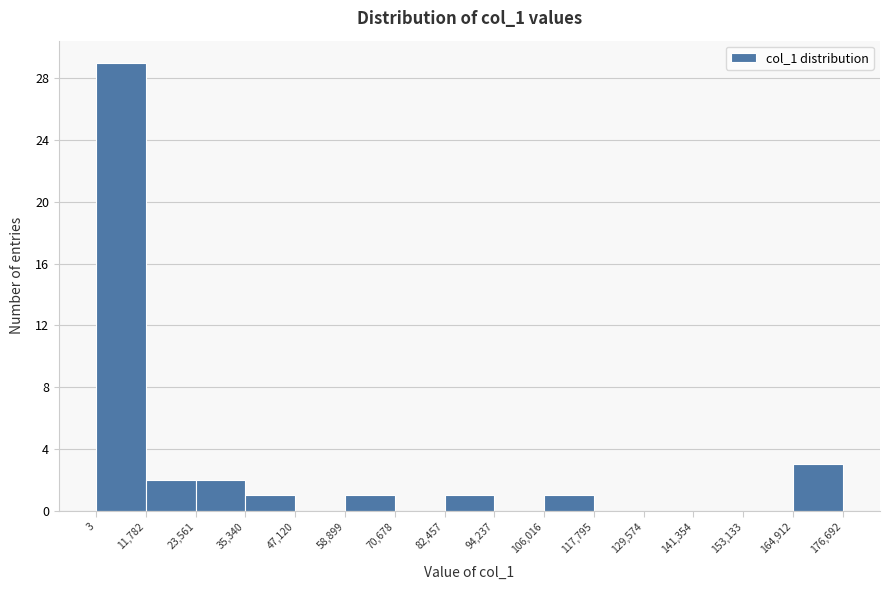

Reading left to right, transcribe this chart: for each bar, give the range it covers on the x-axis and its height. The values are not printed on the chart, so give them approximately, as read against the axis.

3 to 11,782: 29
11,782 to 23,561: 2
23,561 to 35,340: 2
35,340 to 47,120: 1
47,120 to 58,899: 0
58,899 to 70,678: 1
70,678 to 82,457: 0
82,457 to 94,237: 1
94,237 to 106,016: 0
106,016 to 117,795: 1
117,795 to 129,574: 0
129,574 to 141,354: 0
141,354 to 153,133: 0
153,133 to 164,912: 0
164,912 to 176,692: 3